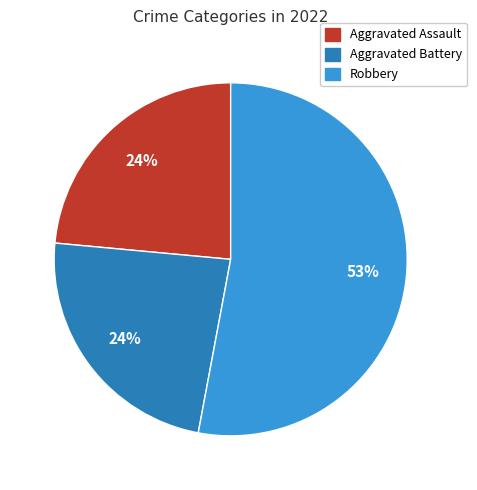

Count the number of slices in the pie.

3